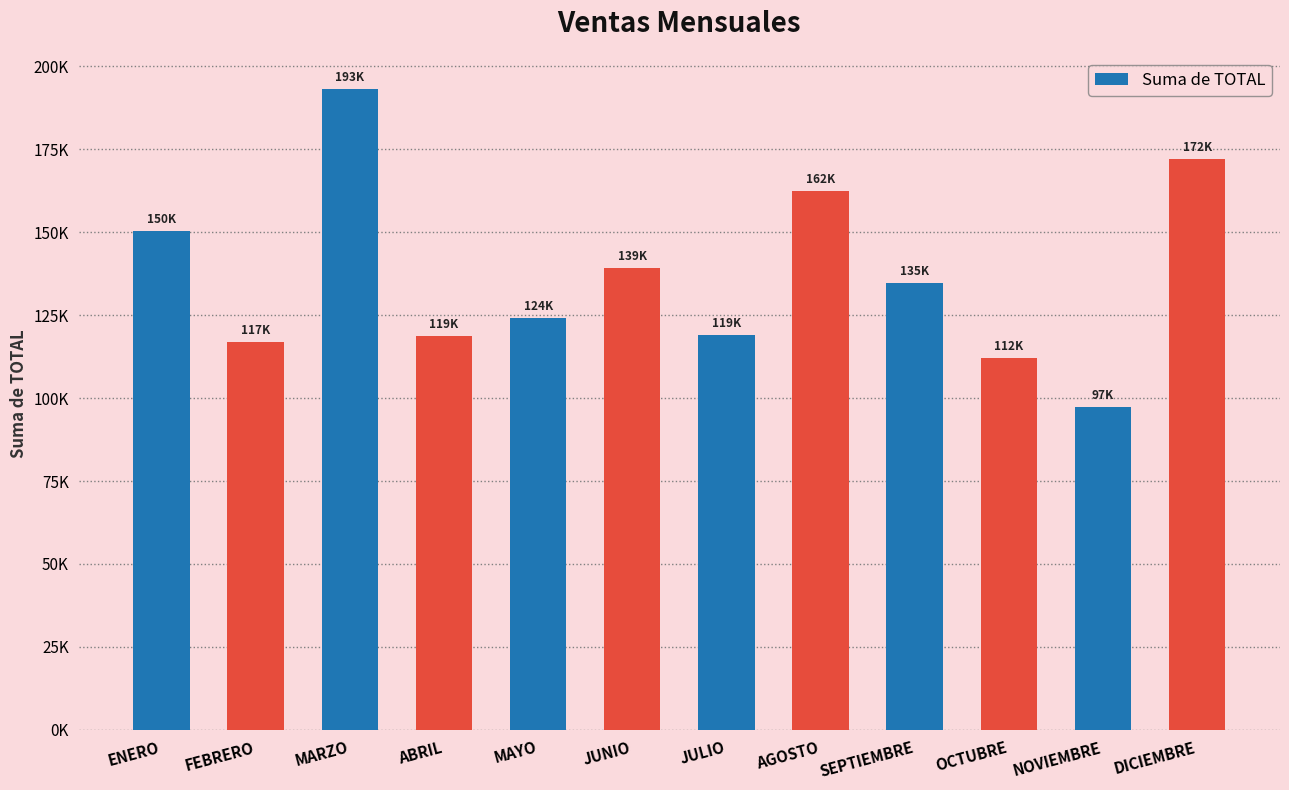

Does the chart contain any negative values?

No